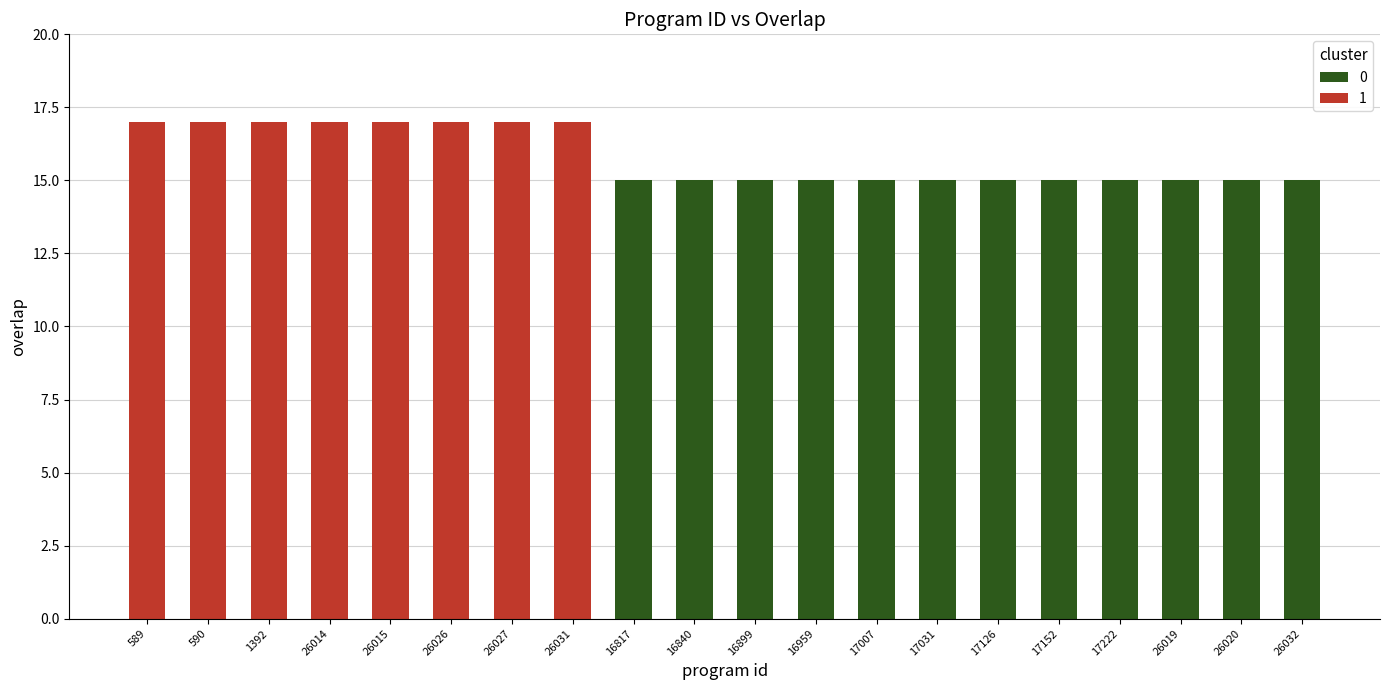

Which label corresponds to the smallest value in the chart?

16817